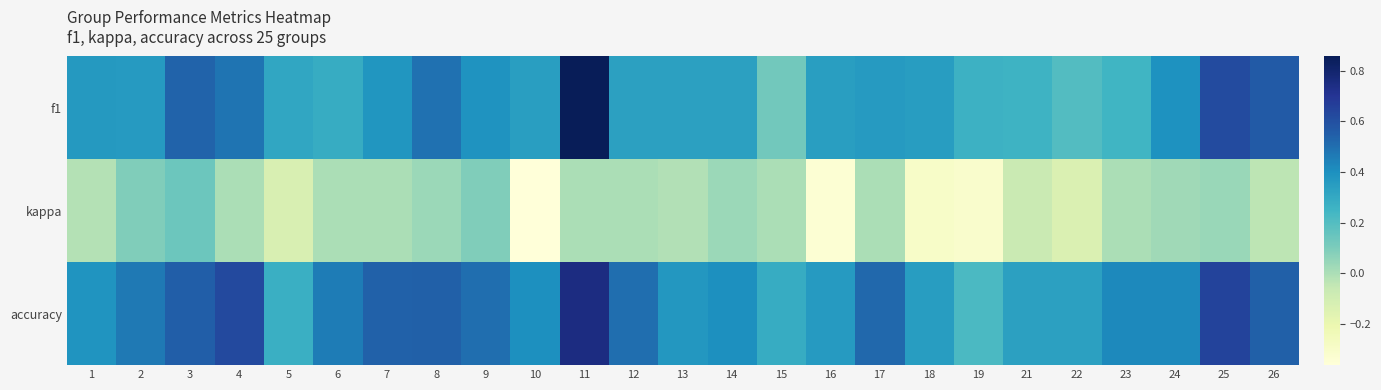

What is the total value across all series at 15?

0.4